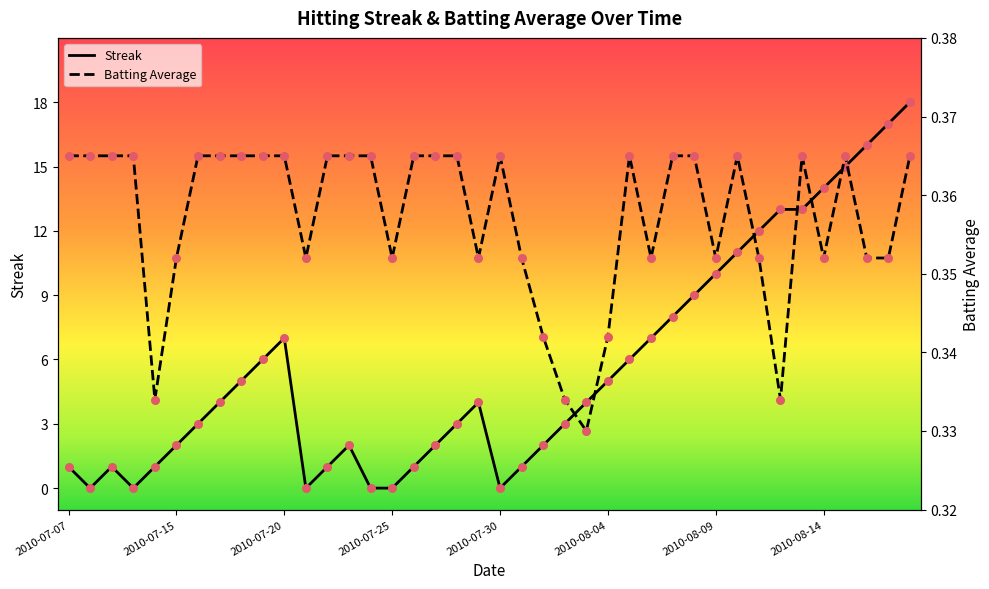

At which category is the sum across all series the highest?

2010-08-18